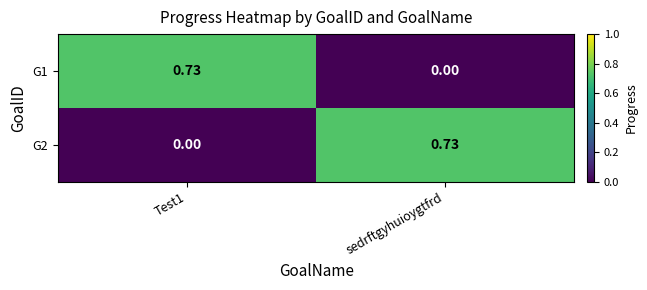

Where is G1 nearest to the value 0?

sedrftgyhuioygtfrd